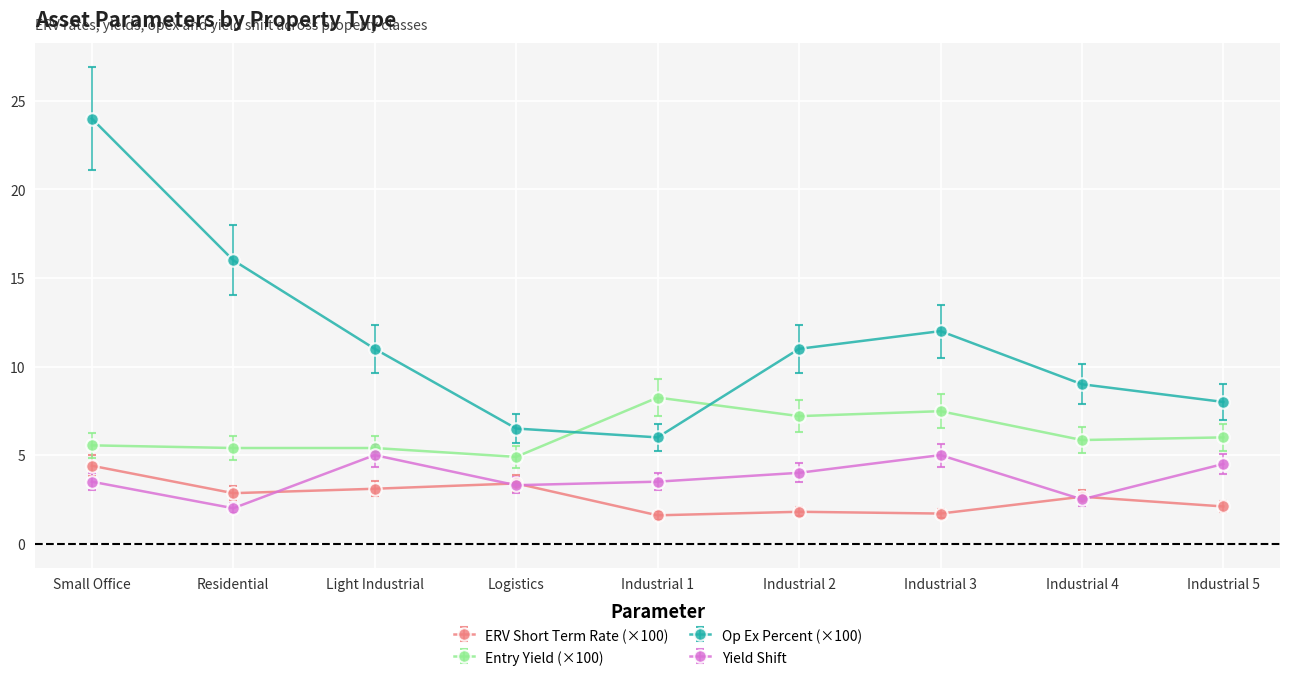

Which series has the largest total across all categories?

Op Ex Percent (×100)